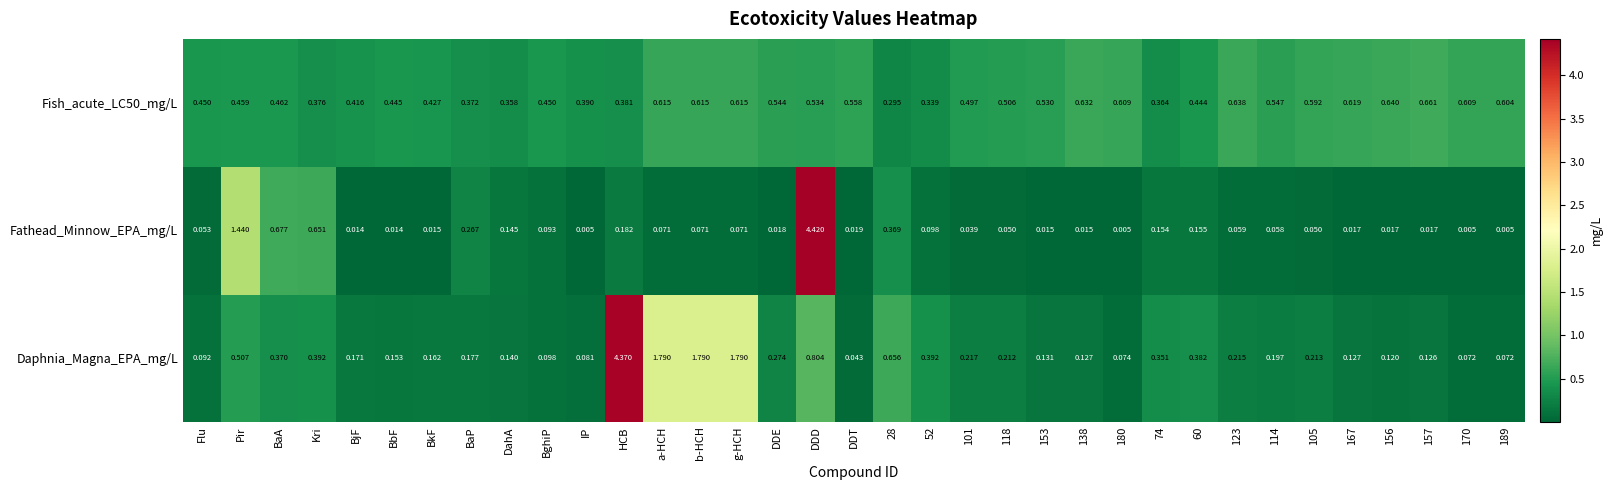

Which category has the highest value across all series?

DDD